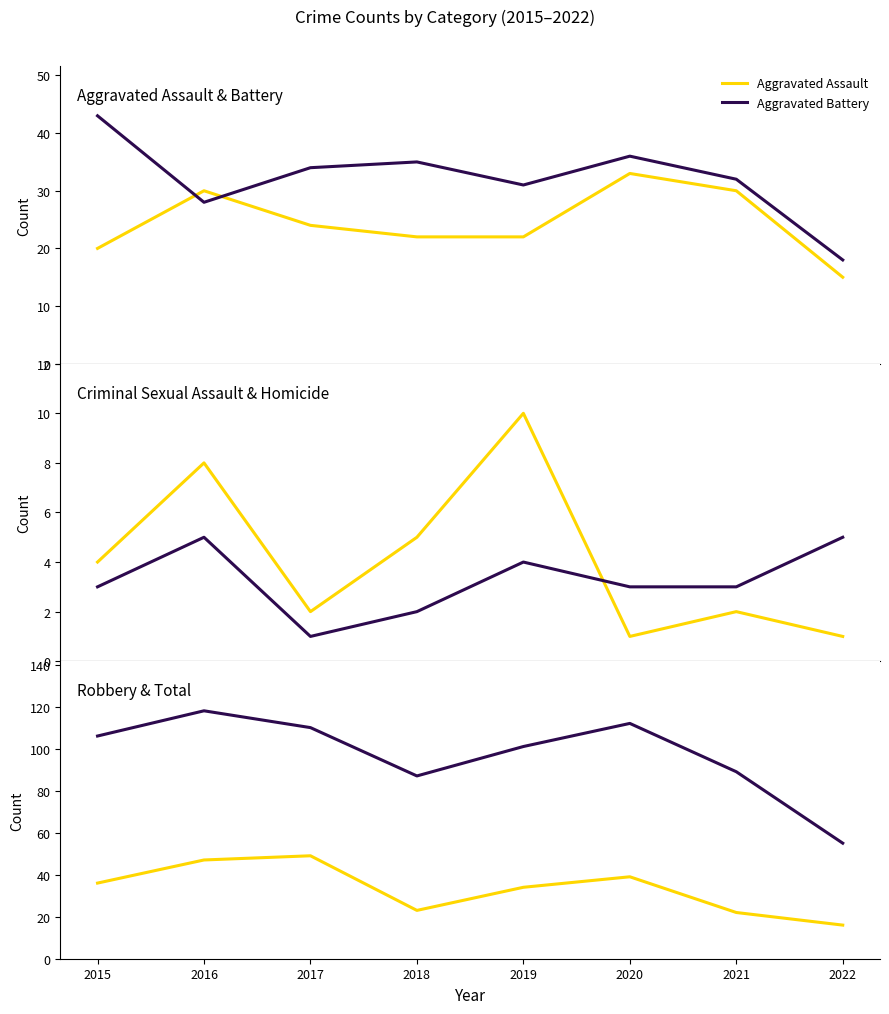

What is the value of the Aggravated Battery point at the 2nd from the left?

28